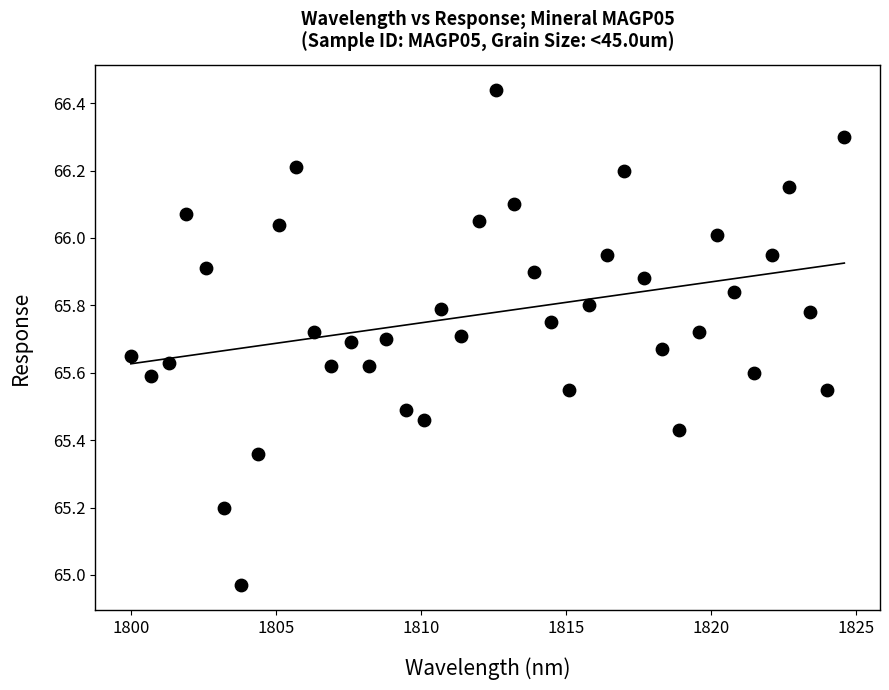

What is the range of Y values (max minus min)?

1.5